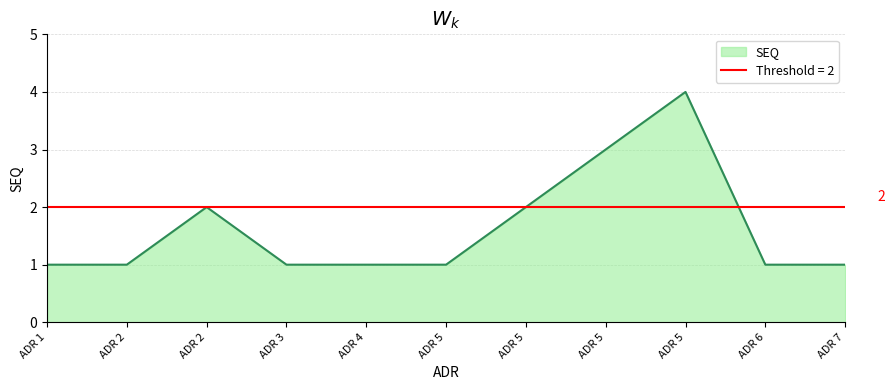

True or false: the data shows 2 at ADR 5.

False